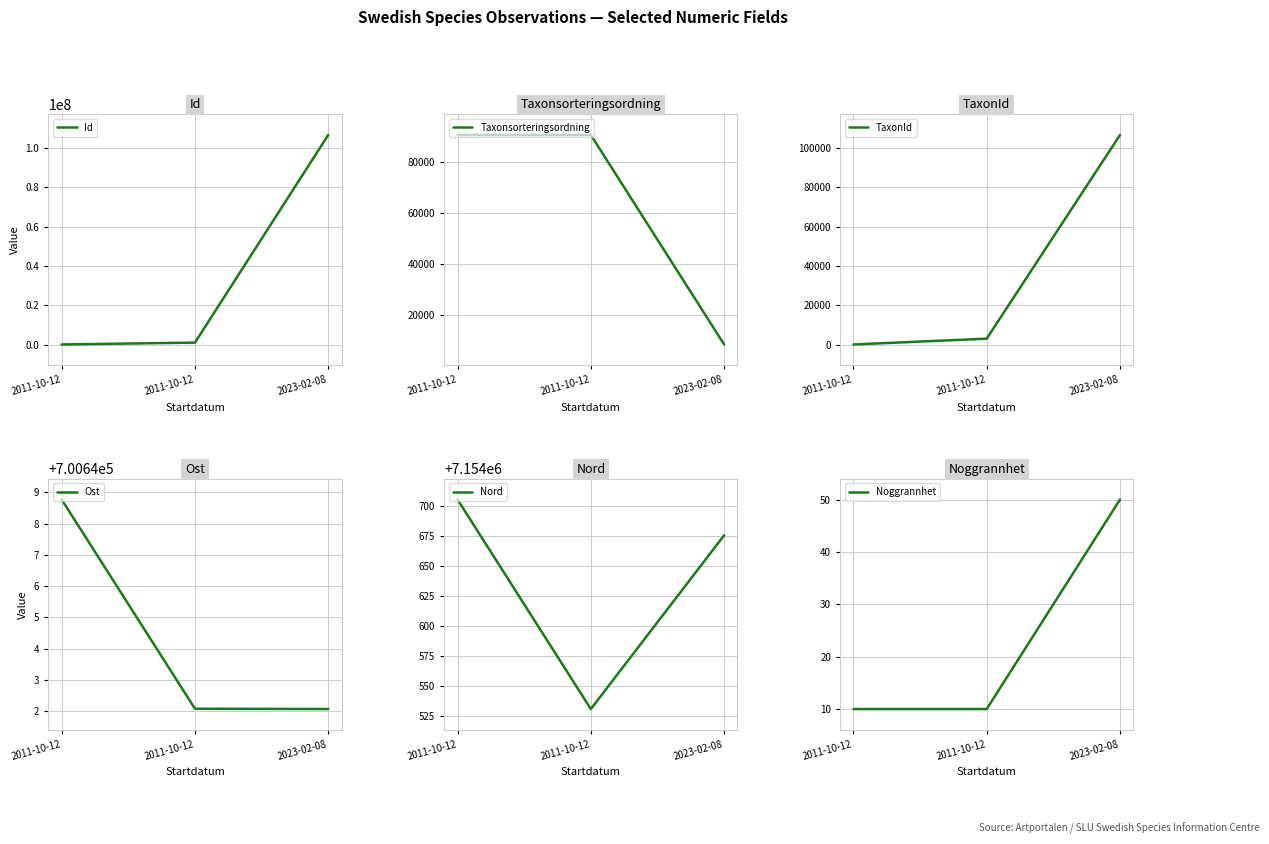

Between 2011-10-12 and 2023-02-08, which is larger?

2023-02-08